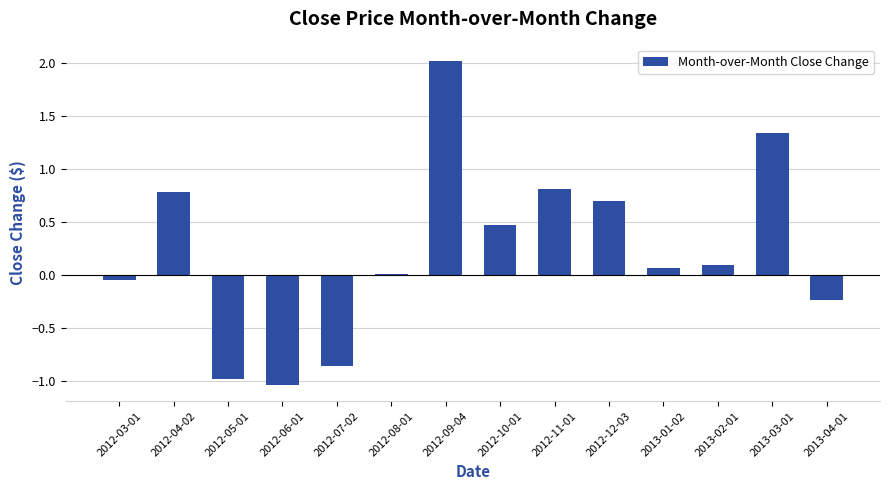

Are the bars grouped side by side (vs. stacked)?

No